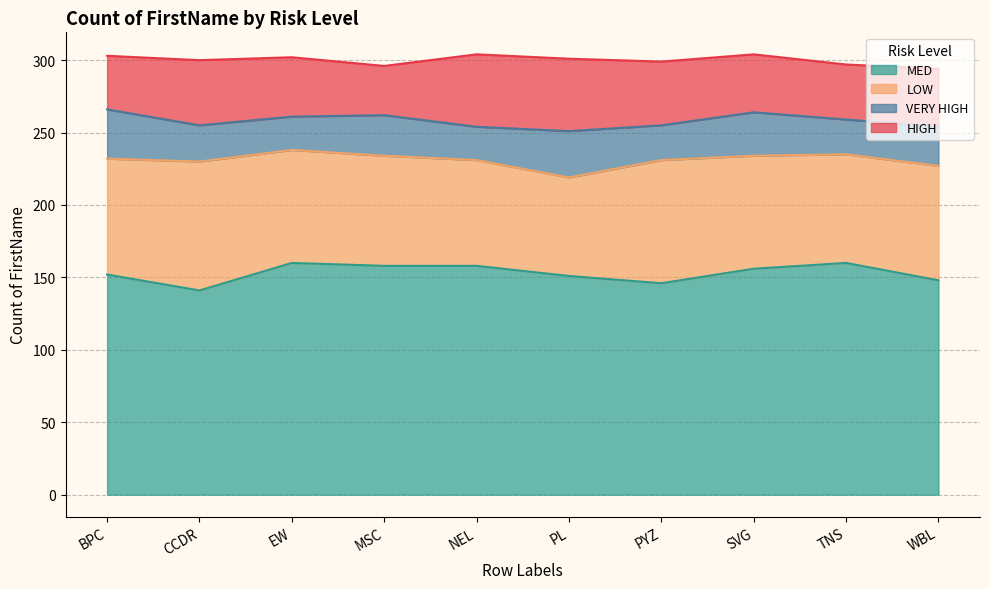

What is the total value across all series at EW?

302